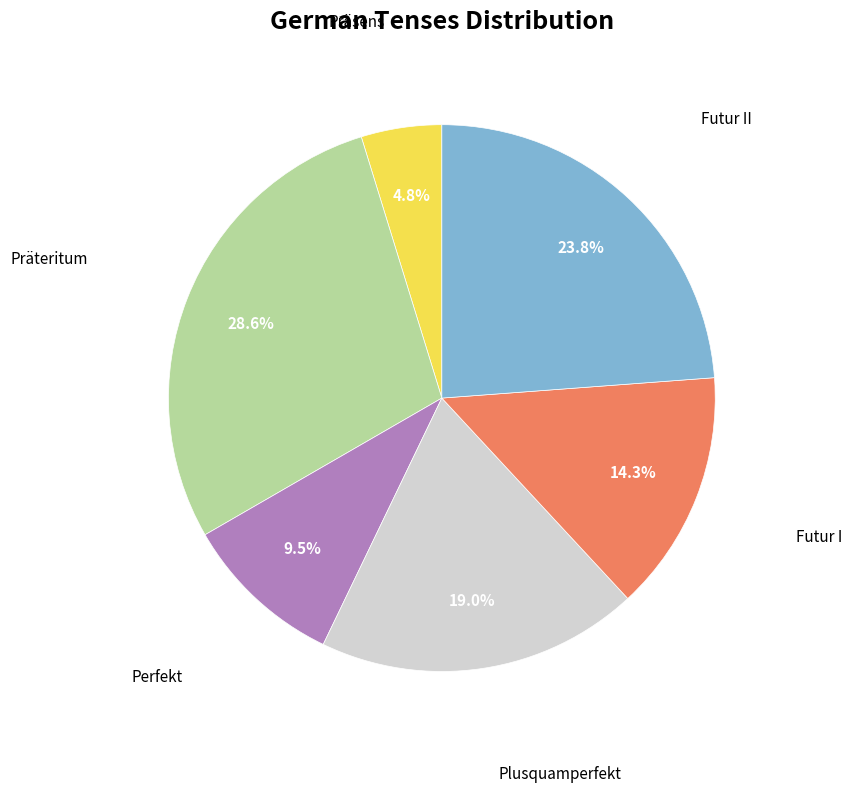

Does any single category account for the majority?

No